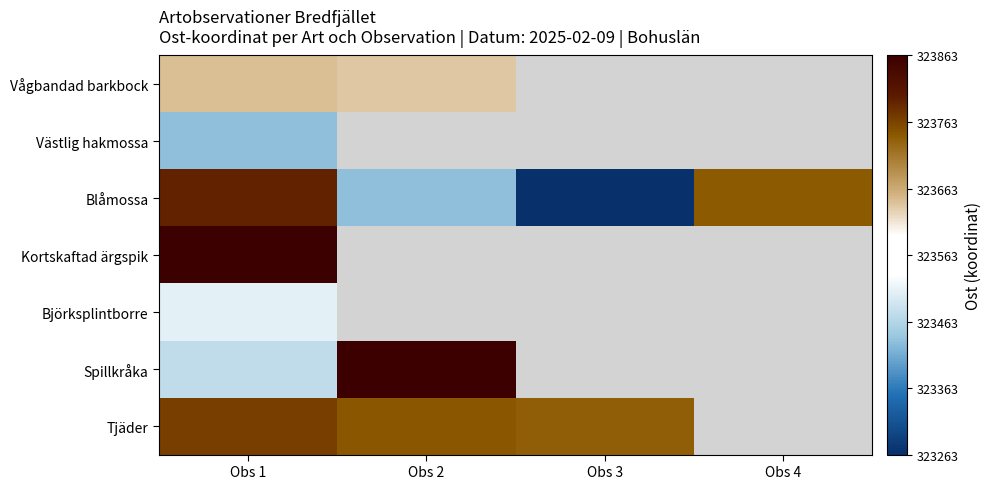

What is the average value of the Blåmossa series?

323558.0